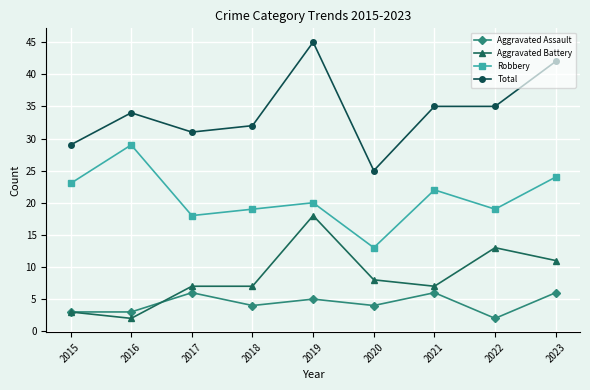

What is the maximum value for Total?

45